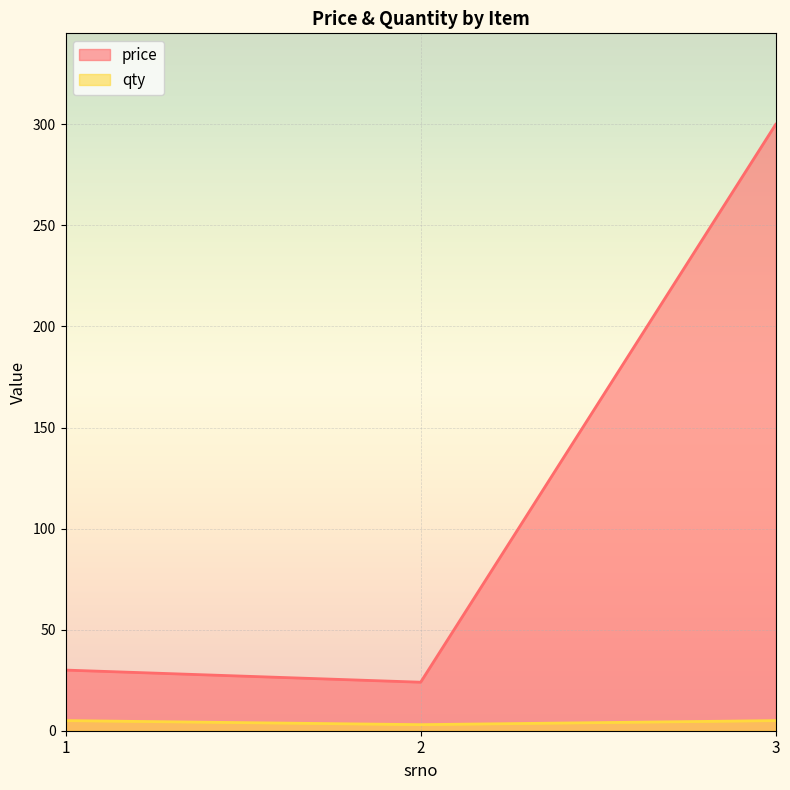

True or false: qty has a value of 5 at 3.

True